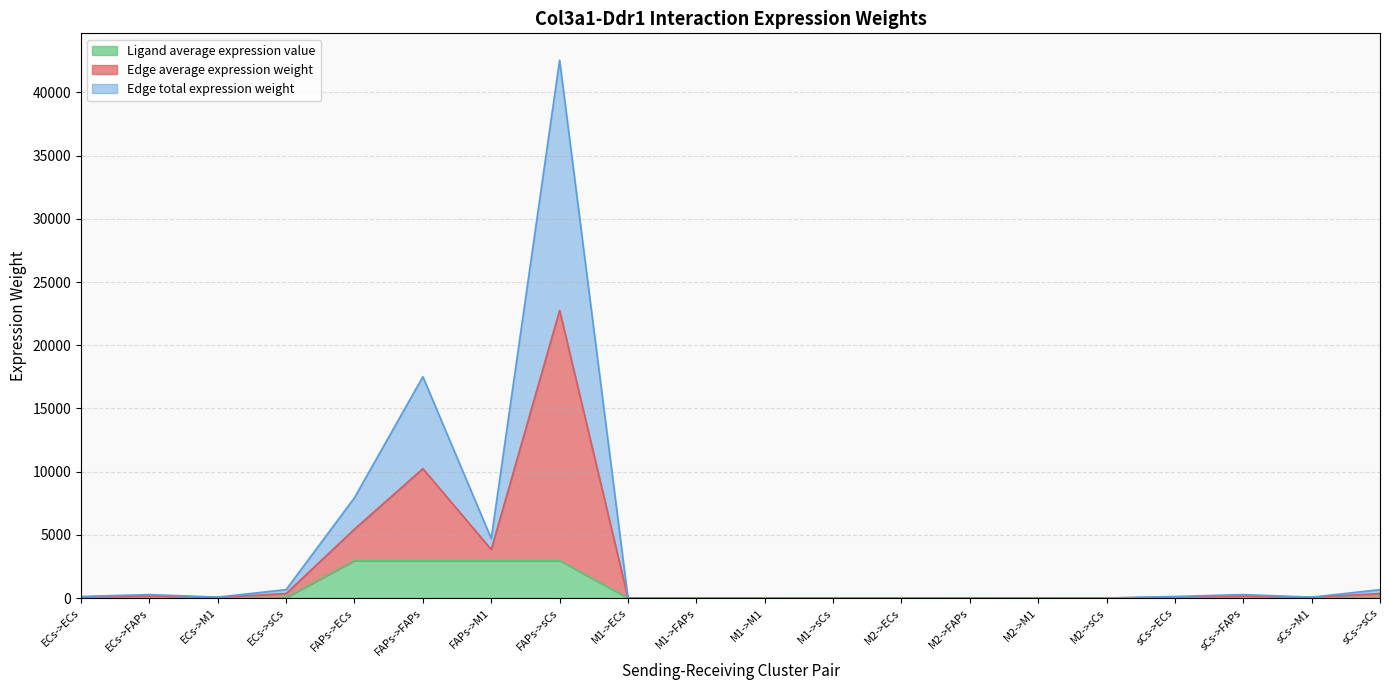

Is it true that Ligand average expression value equals 0.2 at M1->sCs?

True